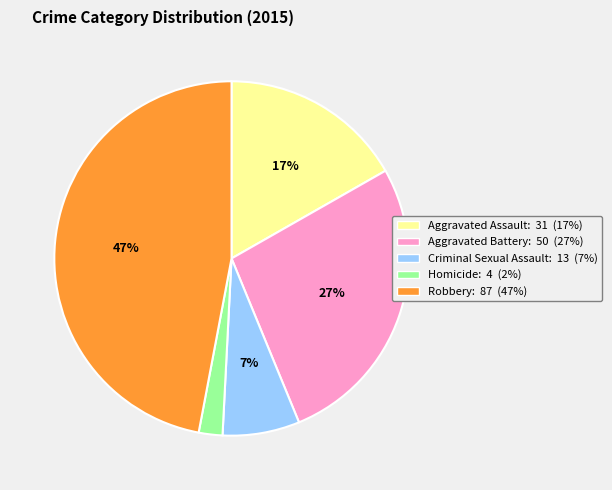

The Aggravated Assault slice represents 6% of the pie. True or false?

False